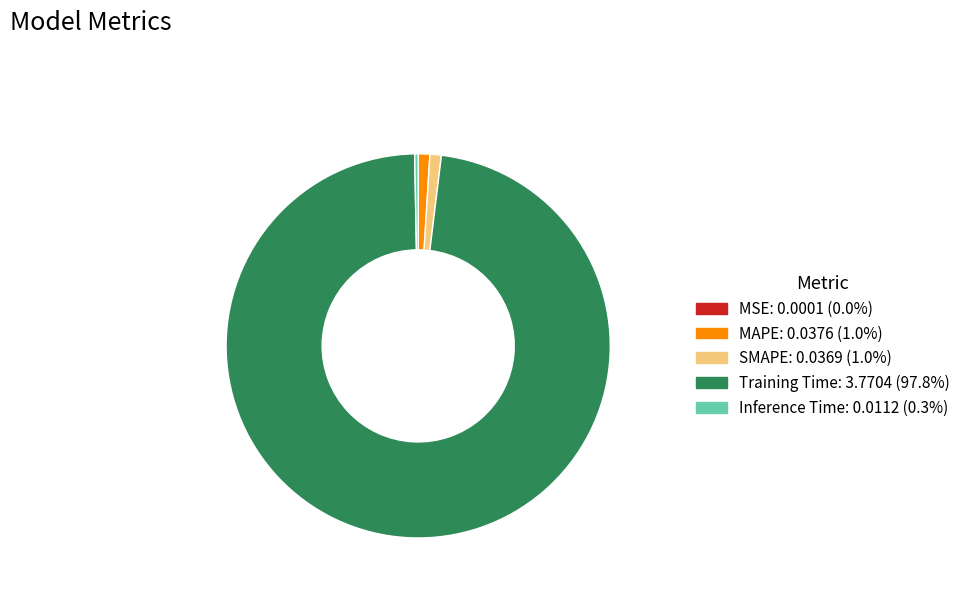

True or false: Inference Time accounts for 14% of the total.

False